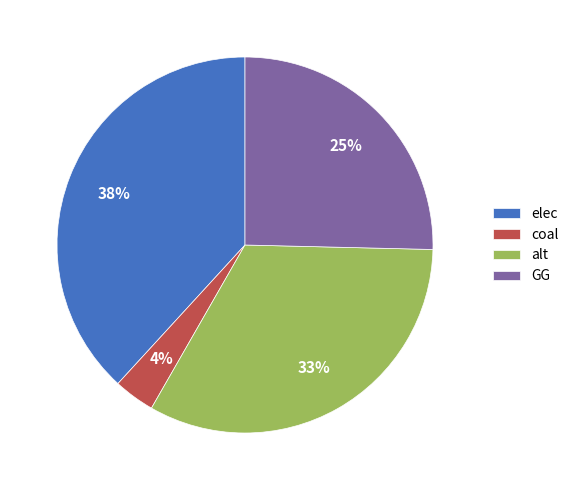

Is there any slice that represents more than half of the pie?

No